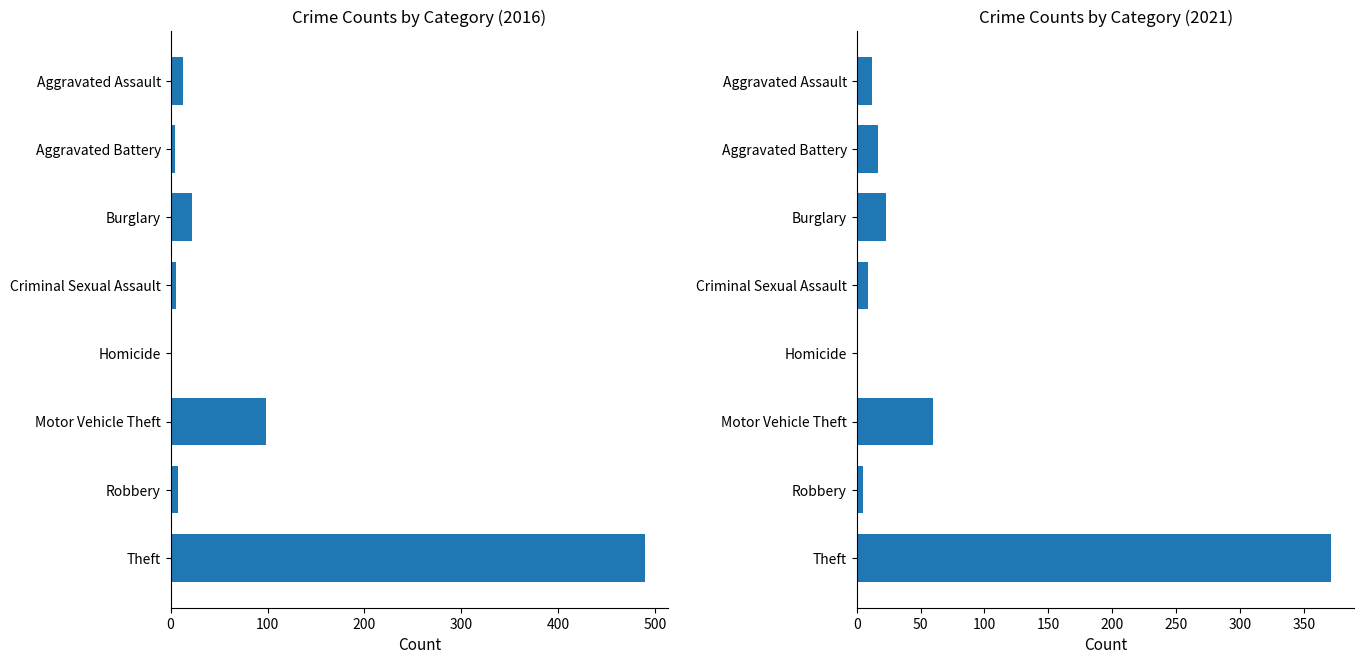

What is the difference between the highest and lowest values at Aggravated Battery?

14